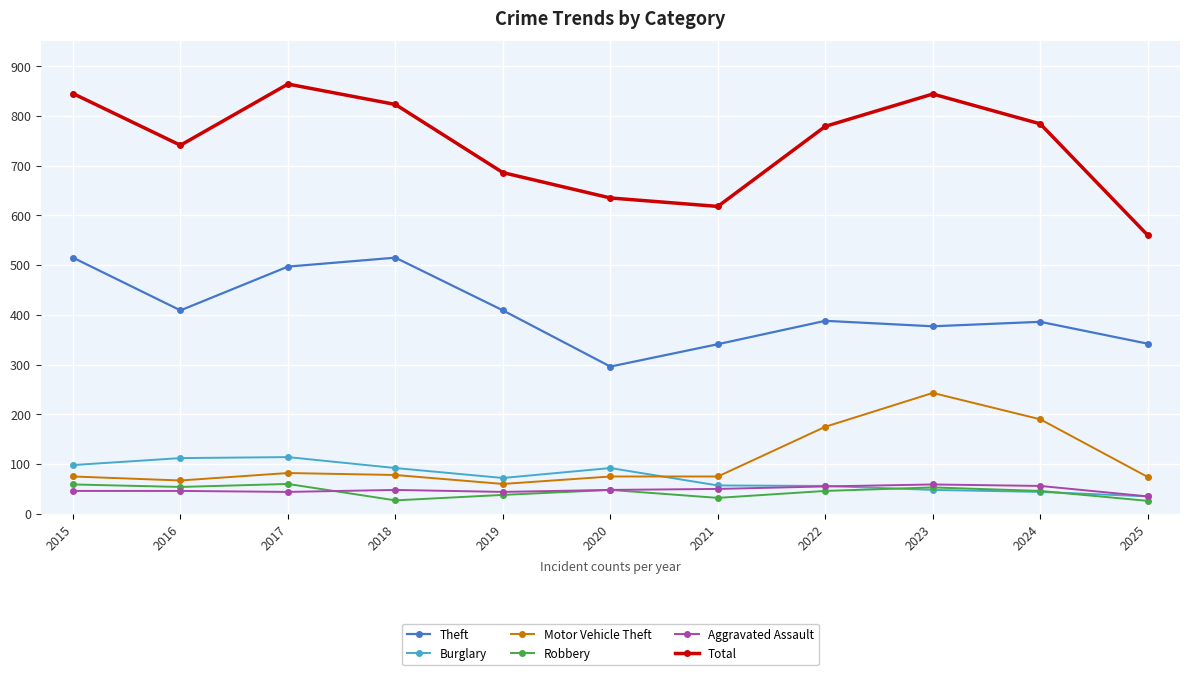

Where is the first local maximum for Total?

2017